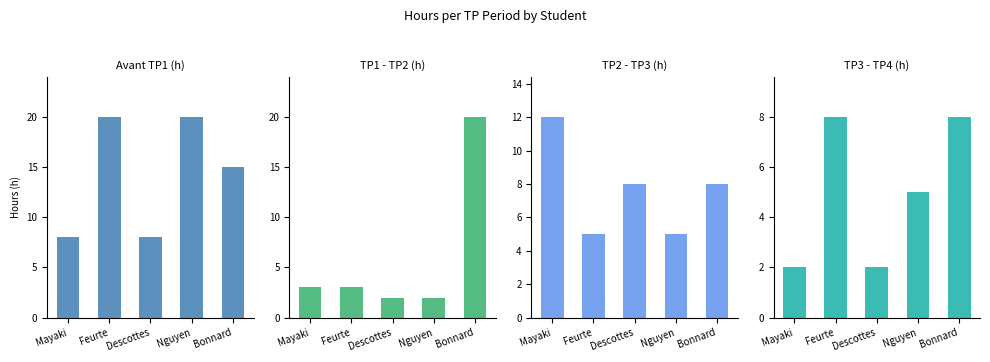

Which has a higher value, Nguyen or Bonnard?

Nguyen